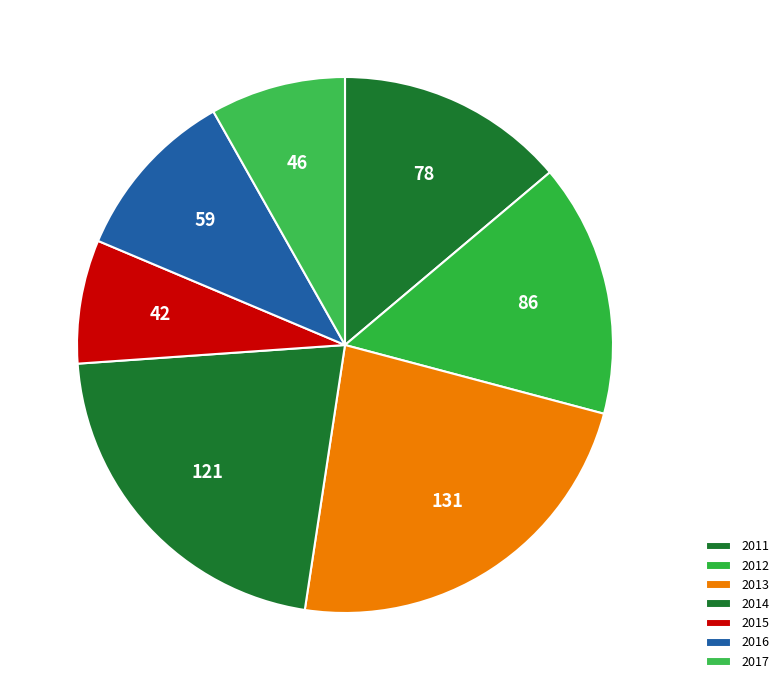

To the nearest percent, what portion does 2011 represent?

14%